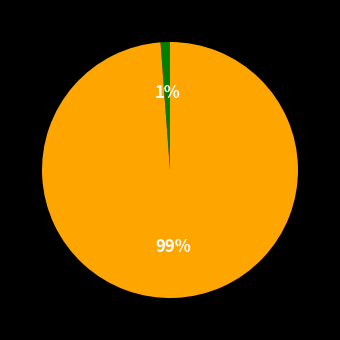

To the nearest percent, what is the difference between the largest and smallest slice percentages?

98%